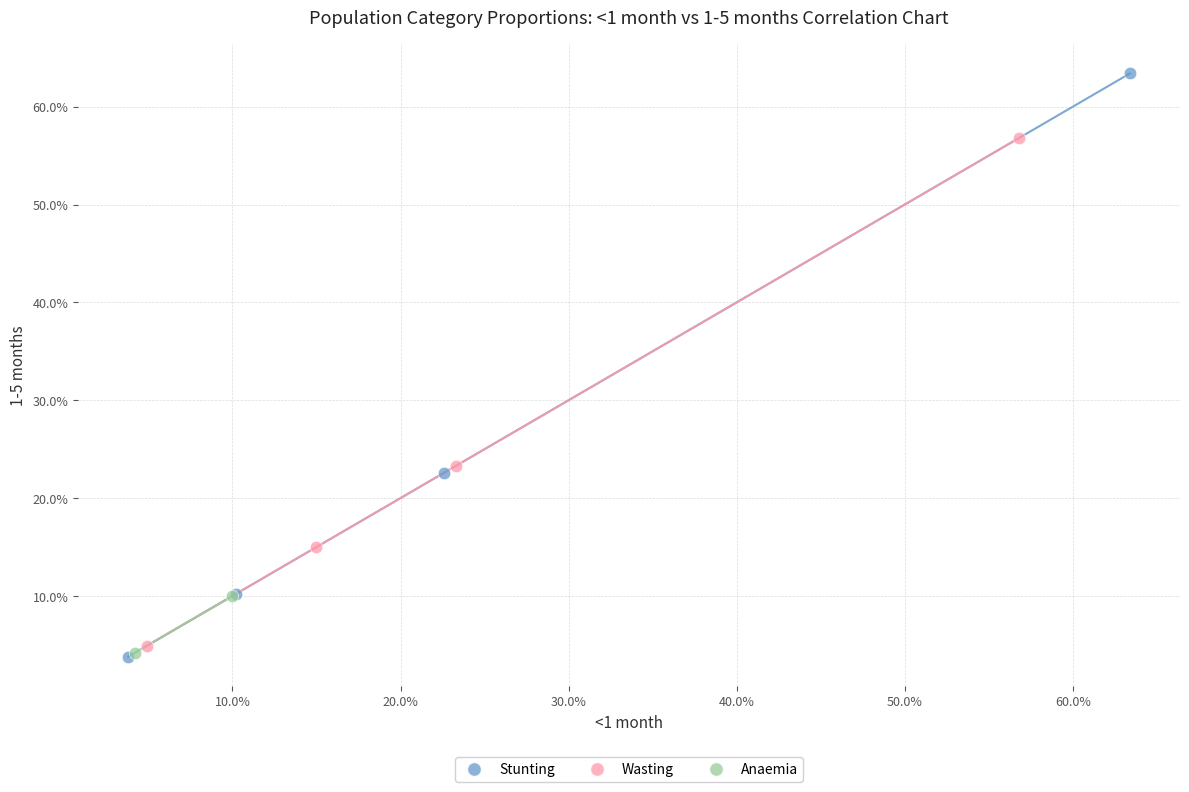

What are all the series names shown in the legend?

Stunting, Wasting, Anaemia